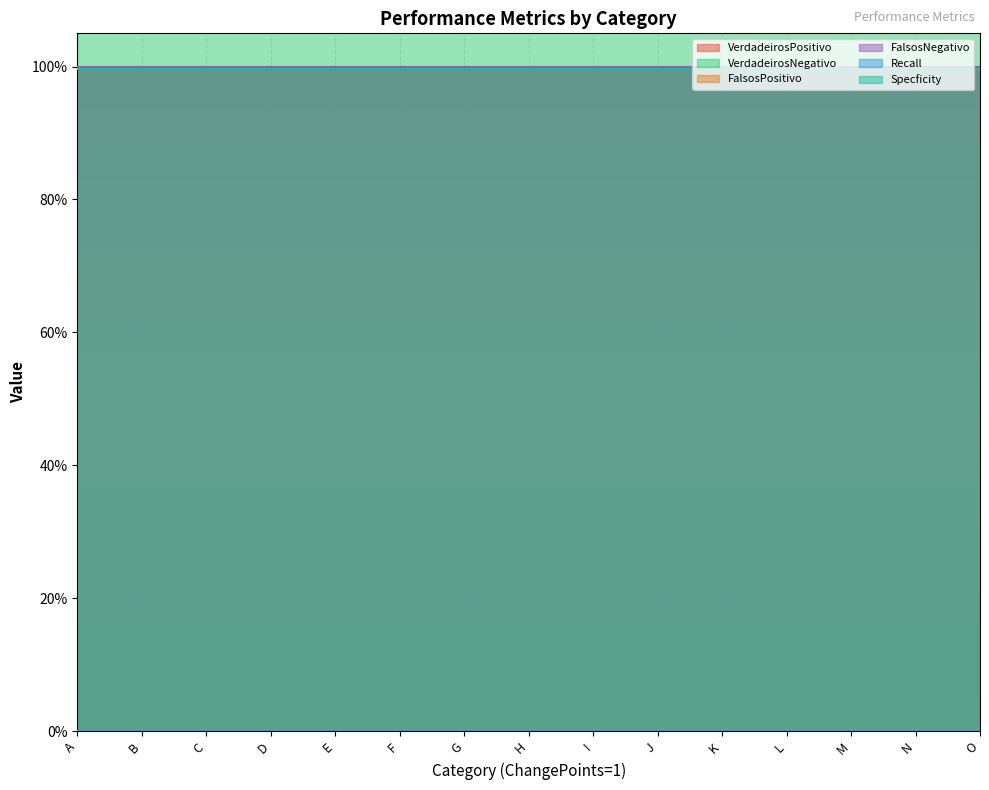

The value of VerdadeirosNegativo at K is 129.3. True or false?

False